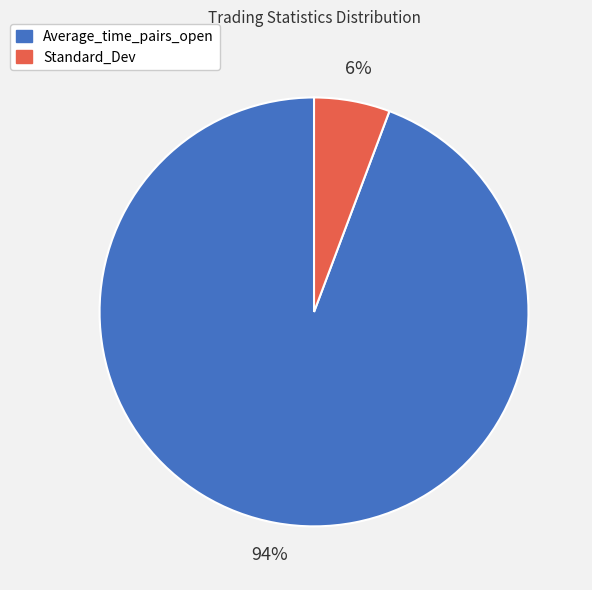

To the nearest percent, what is the average slice percentage?

50%